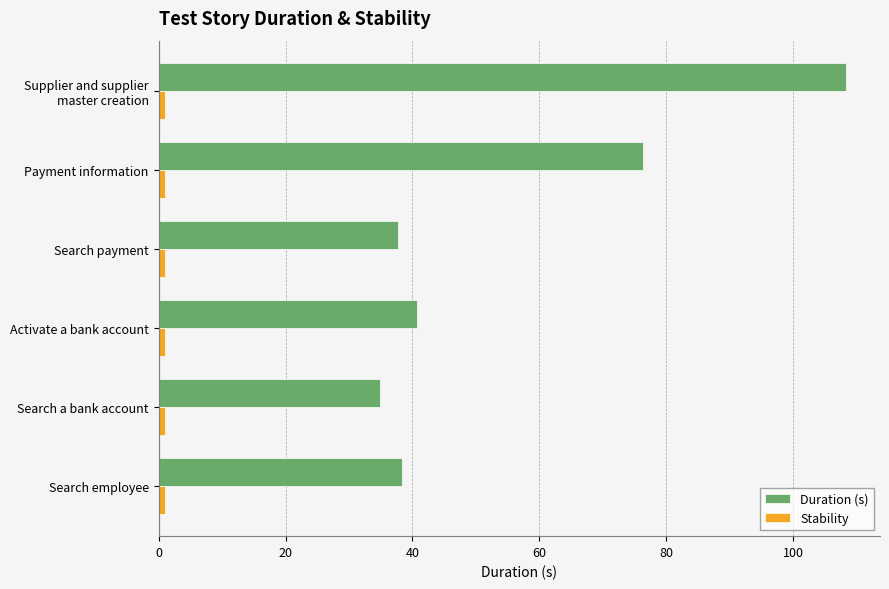

Which series has the largest range (max minus min)?

Duration (s)